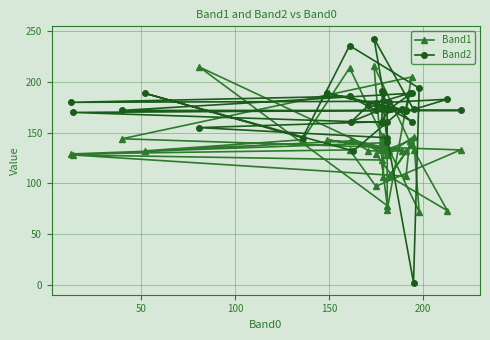

How many interior local peaks does the Band2 series have?

11